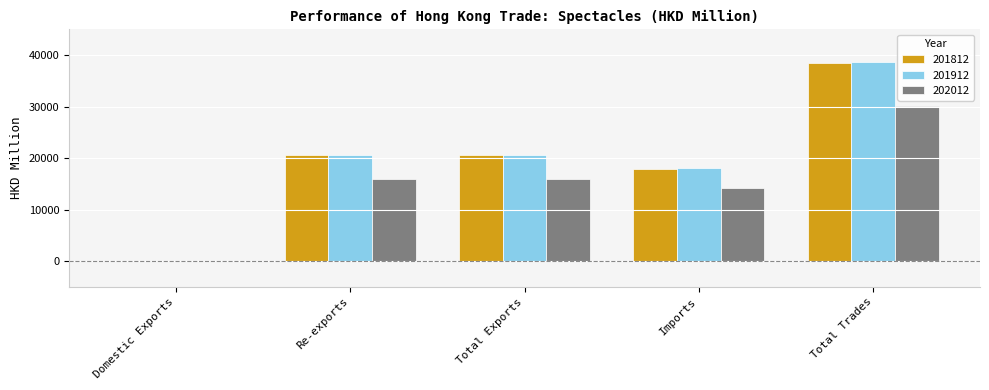

Are the bars grouped side by side (vs. stacked)?

Yes